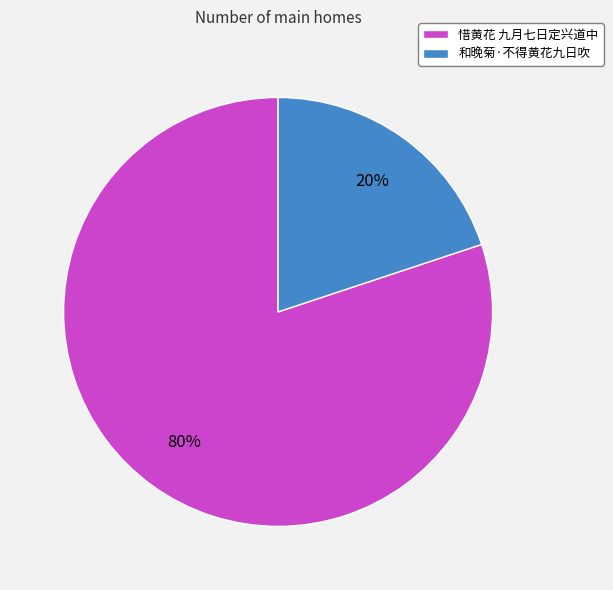

How many segments does this pie chart have?

2